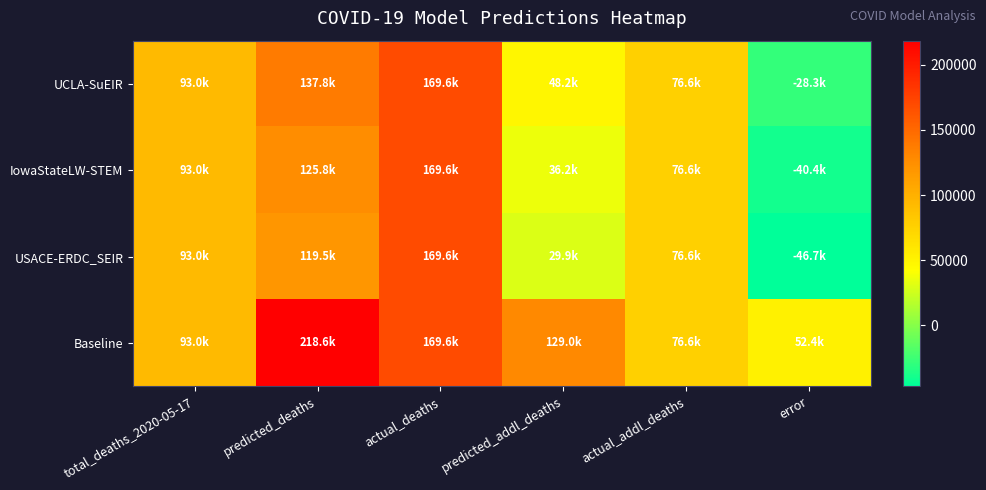

Rank the series at predicted_addl_deaths from highest to lowest value.

Baseline, UCLA-SuEIR, IowaStateLW-STEM, USACE-ERDC_SEIR